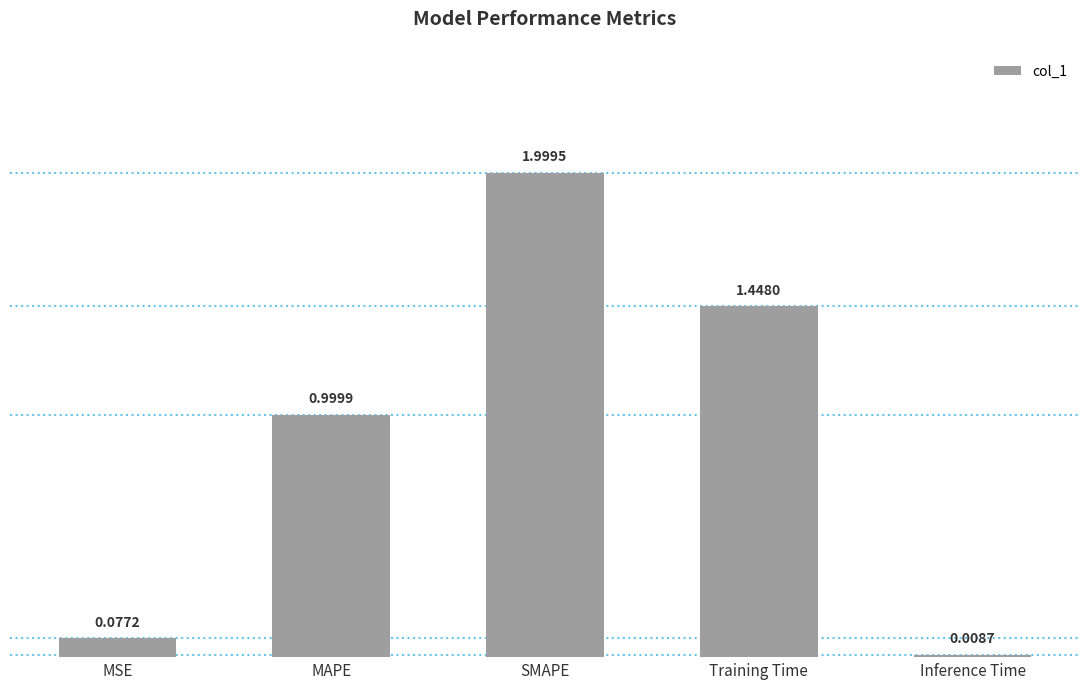

What is the sum of the values at Training Time and MAPE?

2.4